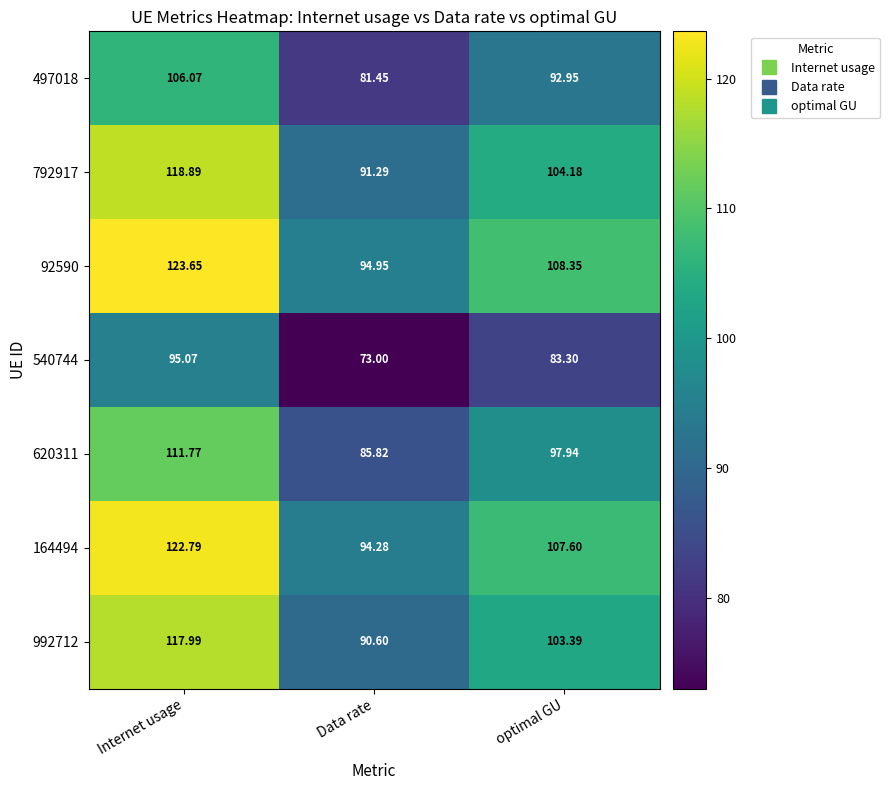

Which series has the widest spread of values?

92590